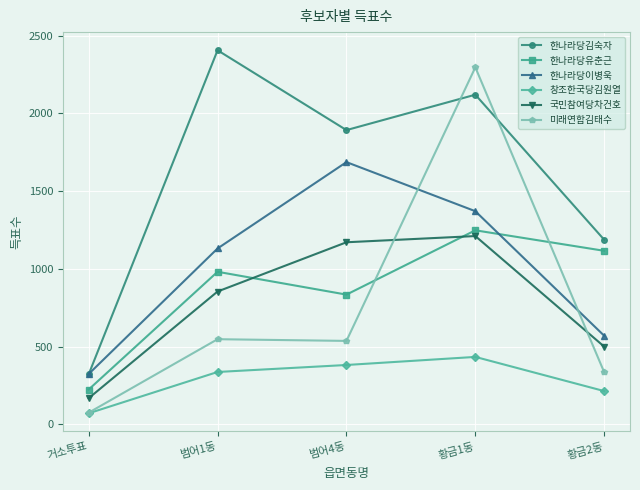

What is the difference between the maximum and minimum values in the 한나라당이병욱 series?

1364